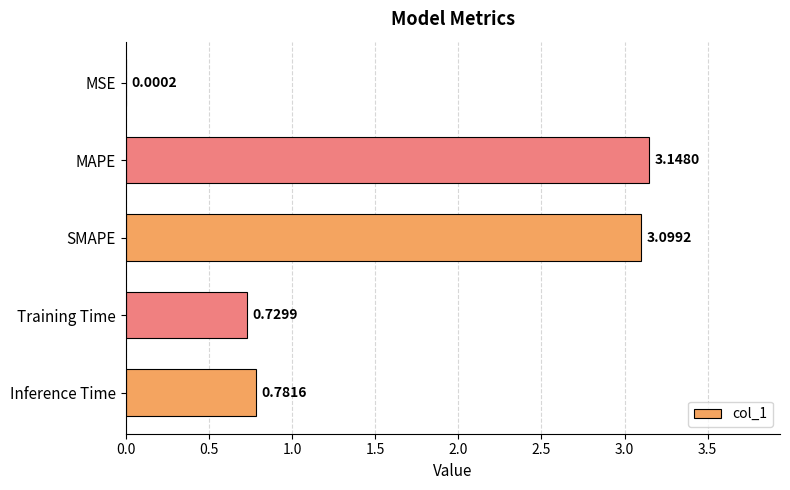

What is the change in value from MSE to MAPE?

+3.1